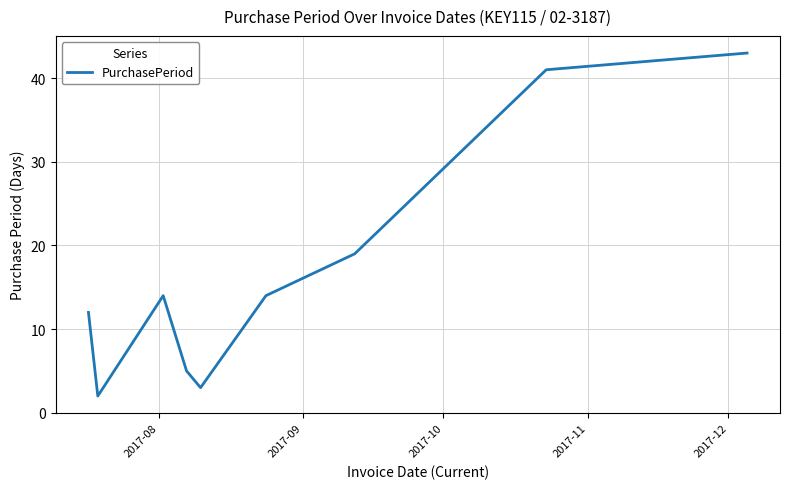

What is the maximum value shown in the chart?

43